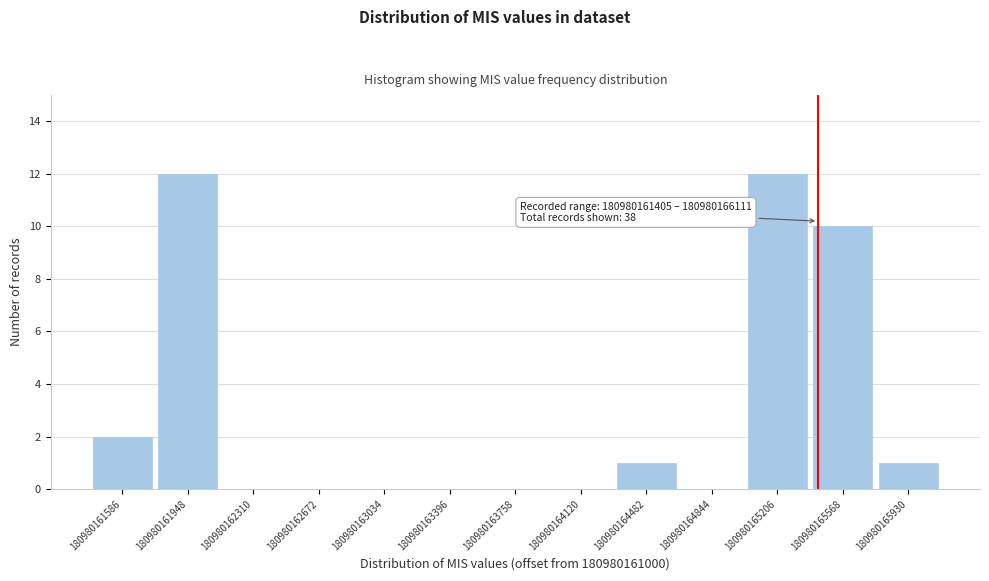

Reading left to right, list all the values displayed in this chart.

180980161586=2	180980161948=12	180980162310=0	180980162672=0	180980163034=0	180980163396=0	180980163758=0	180980164120=0	180980164482=1	180980164844=0	180980165206=12	180980165568=10	180980165930=1